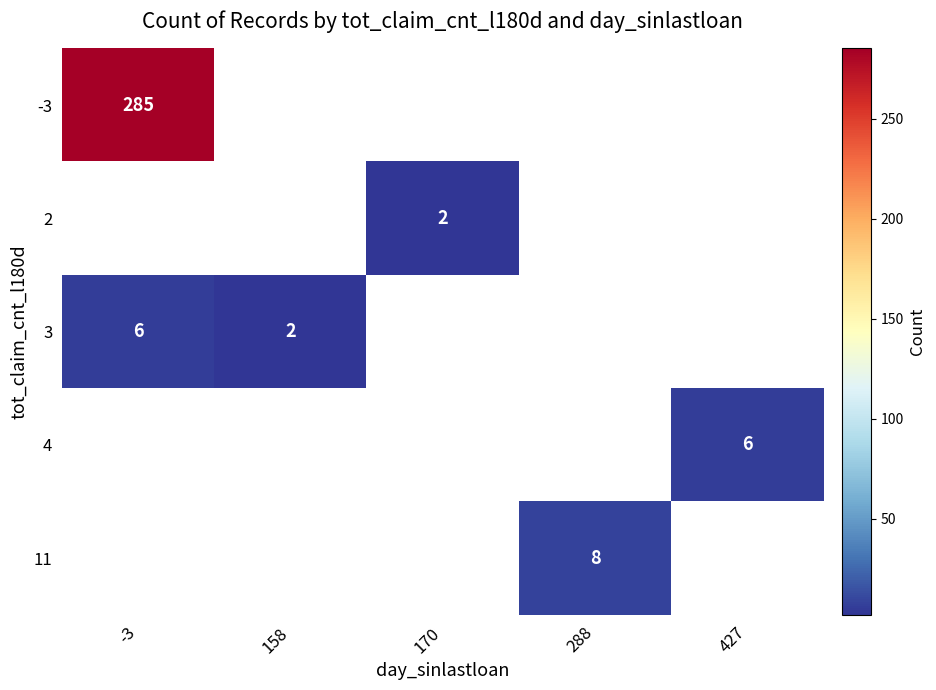

The value of 11 at 288 is 8. True or false?

True